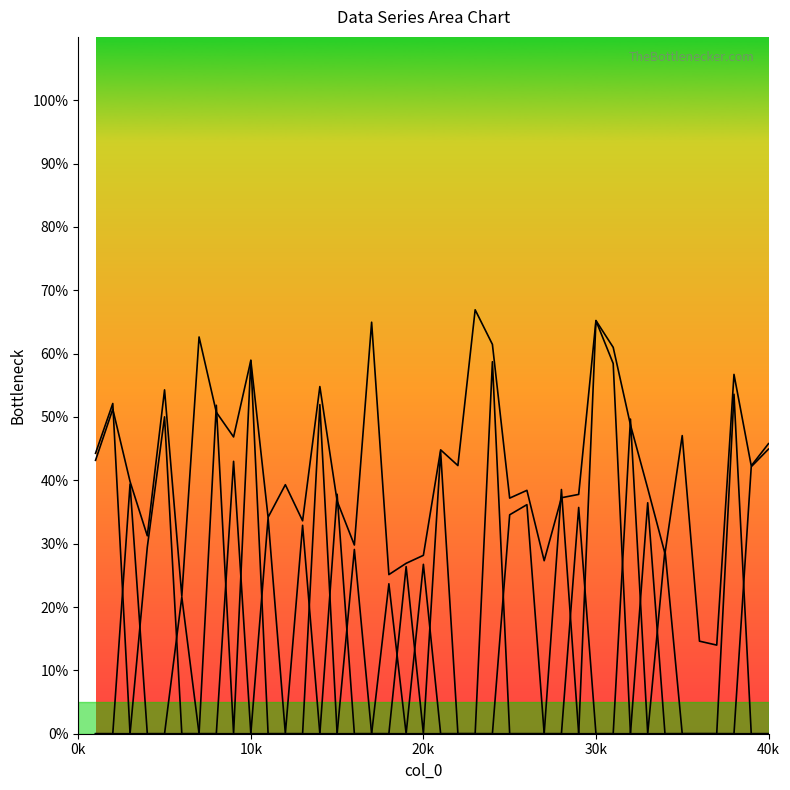

How many lines are shown in the chart?

4